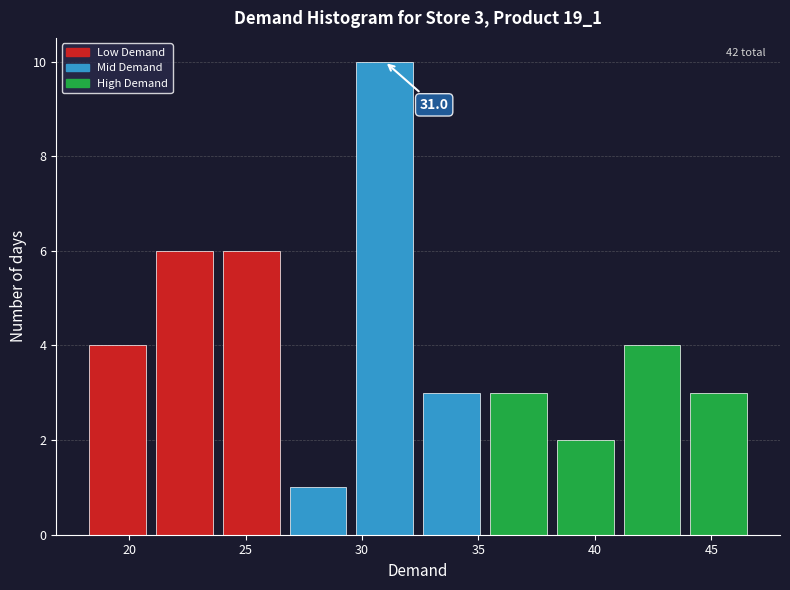

Over which range of the x-axis is the bar tallest?

29.5 to 32.5